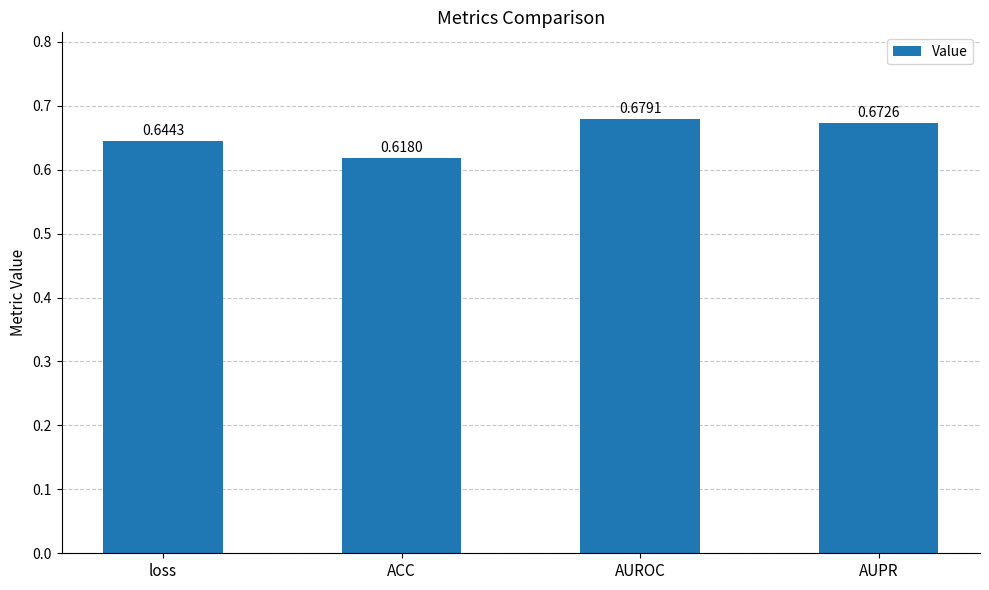

What is the sum of the values at loss and AUROC?

1.3